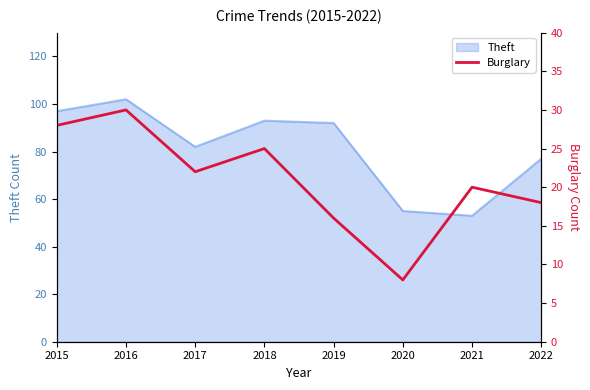

Reading right to left, extract all data points from this chart.

2022=18	2021=20	2020=8	2019=16	2018=25	2017=22	2016=30	2015=28